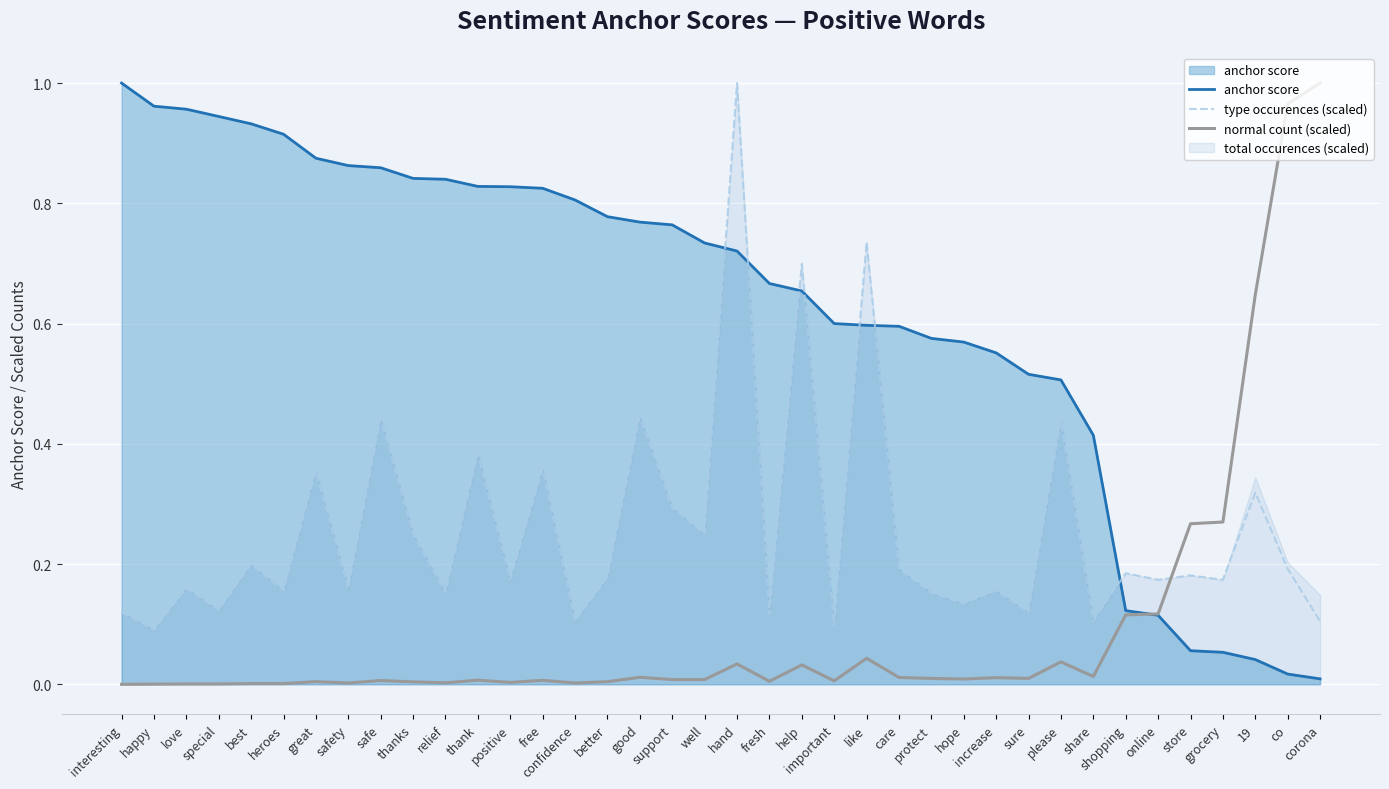

Between great and store, which is larger?

great